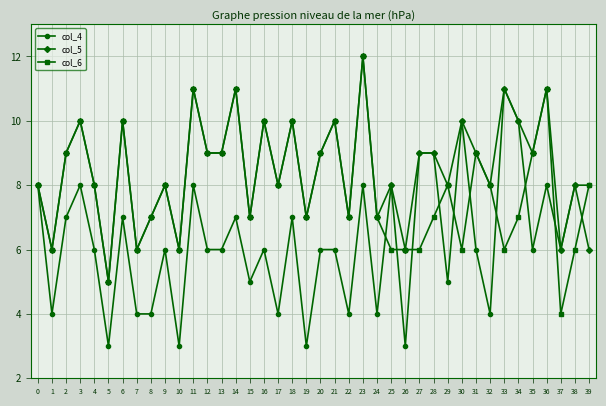

At which category does the chart reach its peak across all series?

23